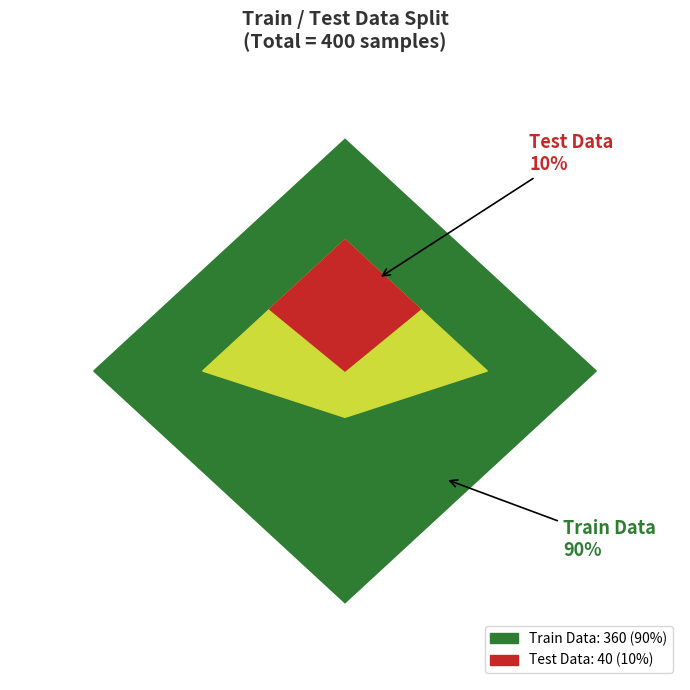

To the nearest percent, what portion does Train Data represent?

90%